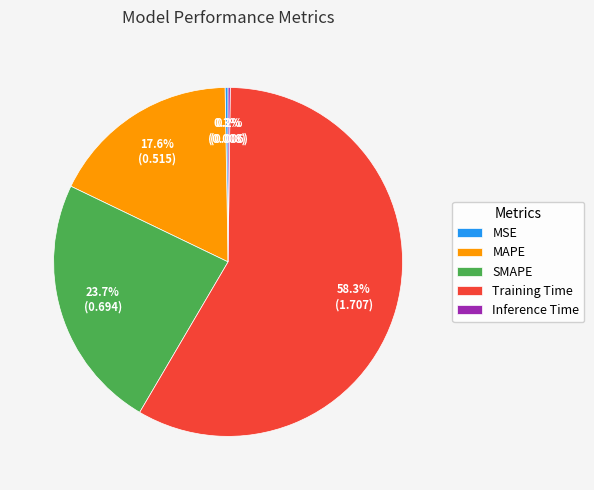

Which slice is the largest?

Training Time